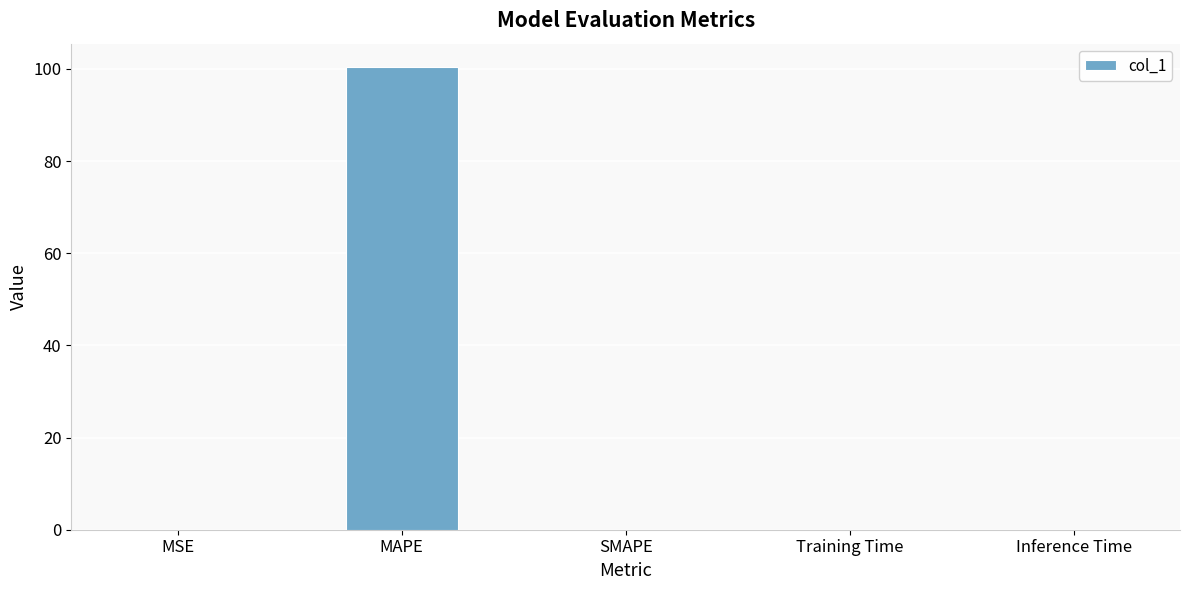

What is the sum of all values?

100.5